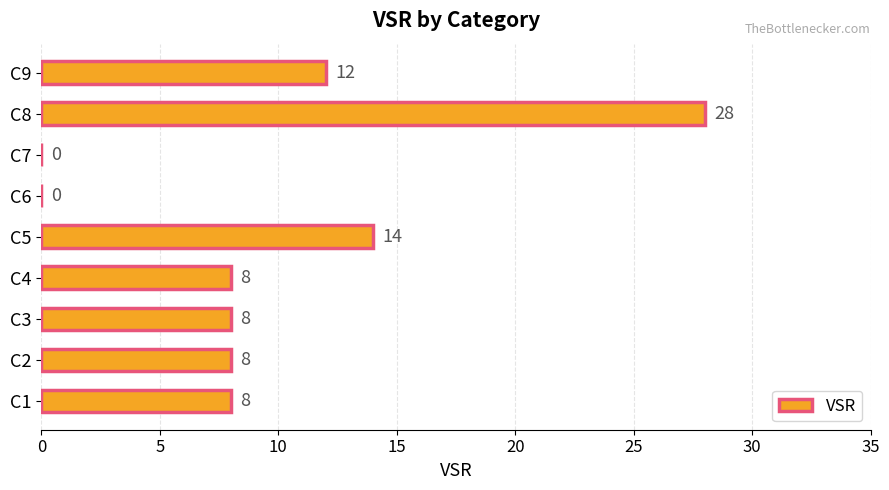

Reading bottom to top, transcribe all the data shown in this chart.

C1=8	C2=8	C3=8	C4=8	C5=14	C6=0	C7=0	C8=28	C9=12